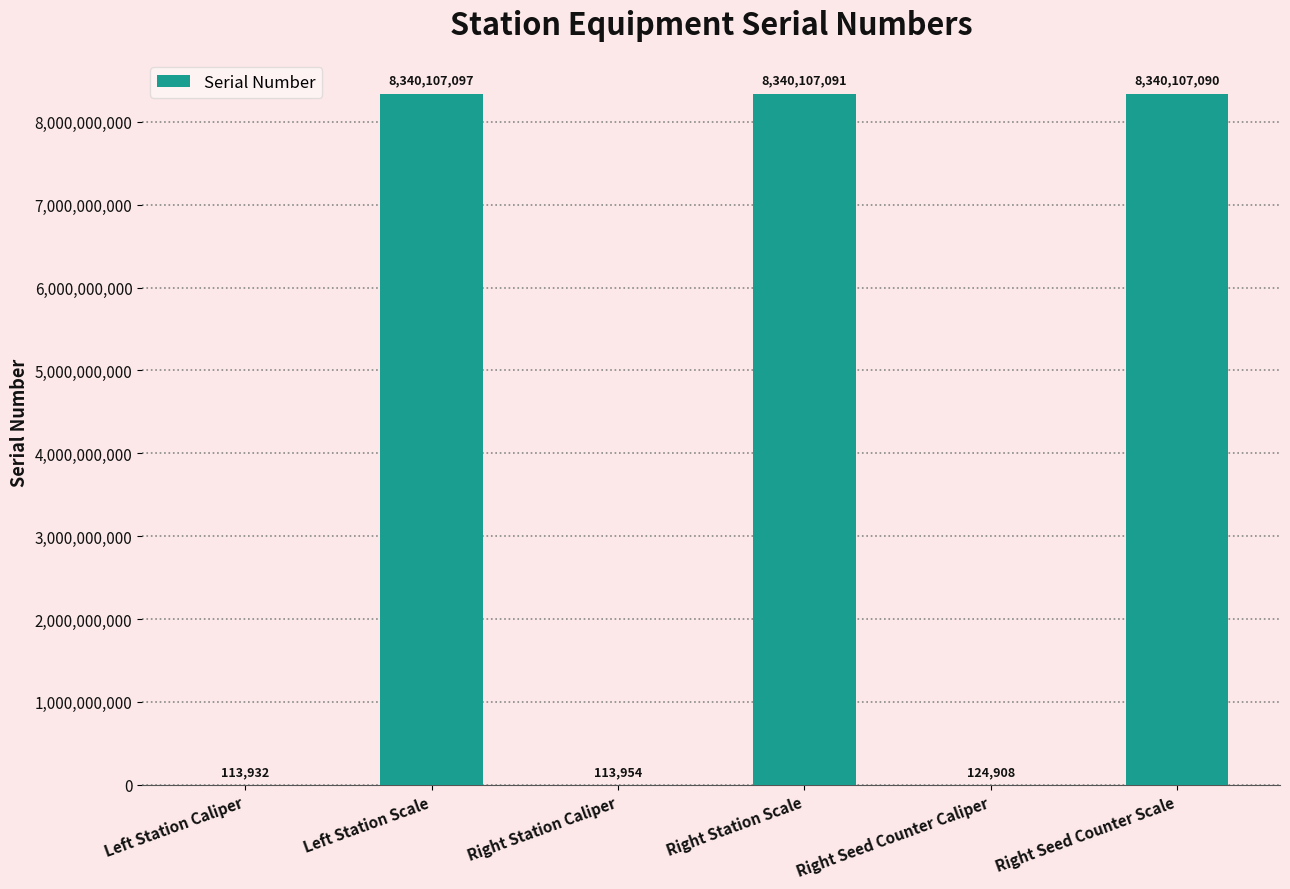

At which category does the chart reach its peak across all series?

Left Station Scale